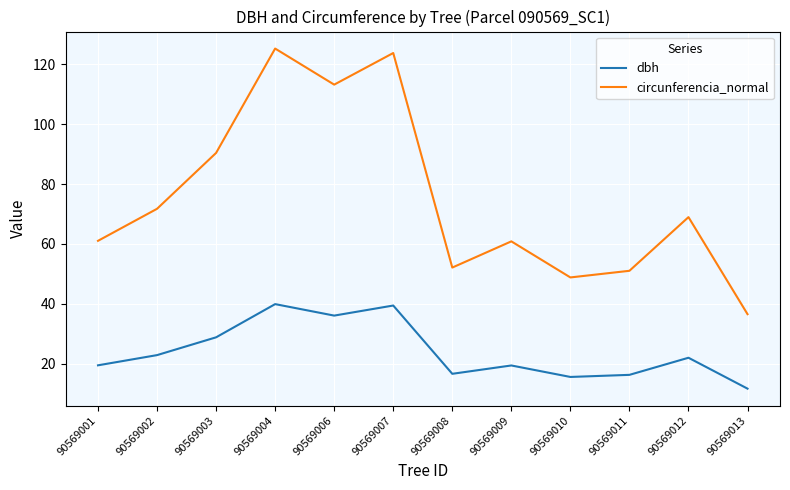

Read the dbh value at 90569013.

11.6